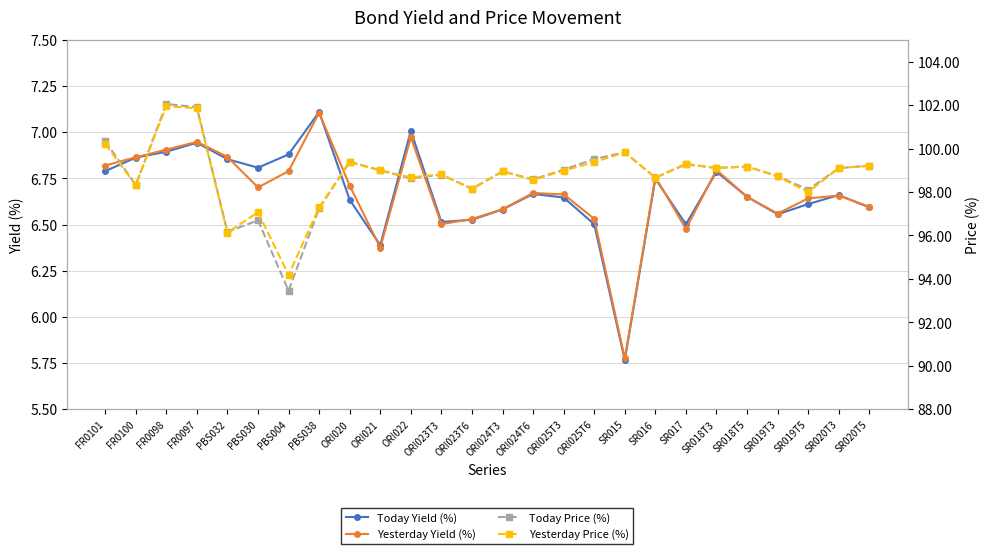

How many distinct data groups are displayed?

4